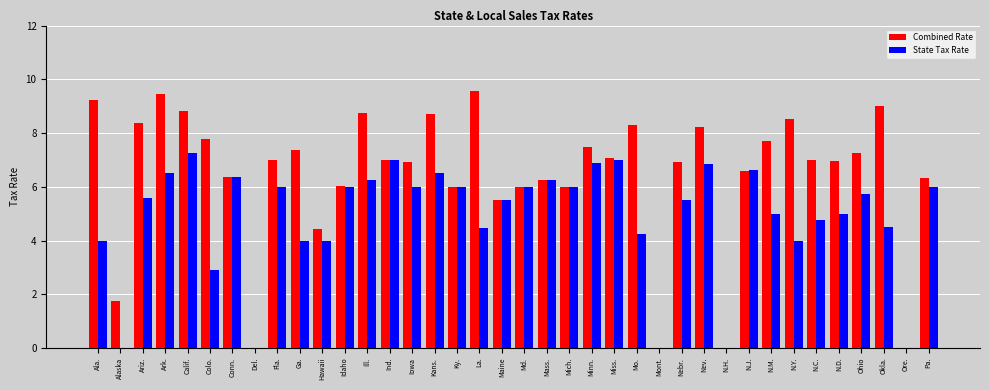

Between Iowa and Maine, which series saw the biggest shift?

Combined Rate